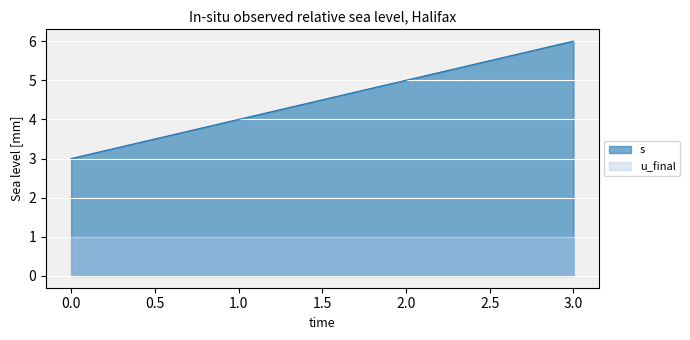

True or false: s has a value of 5 at 2.0.

True